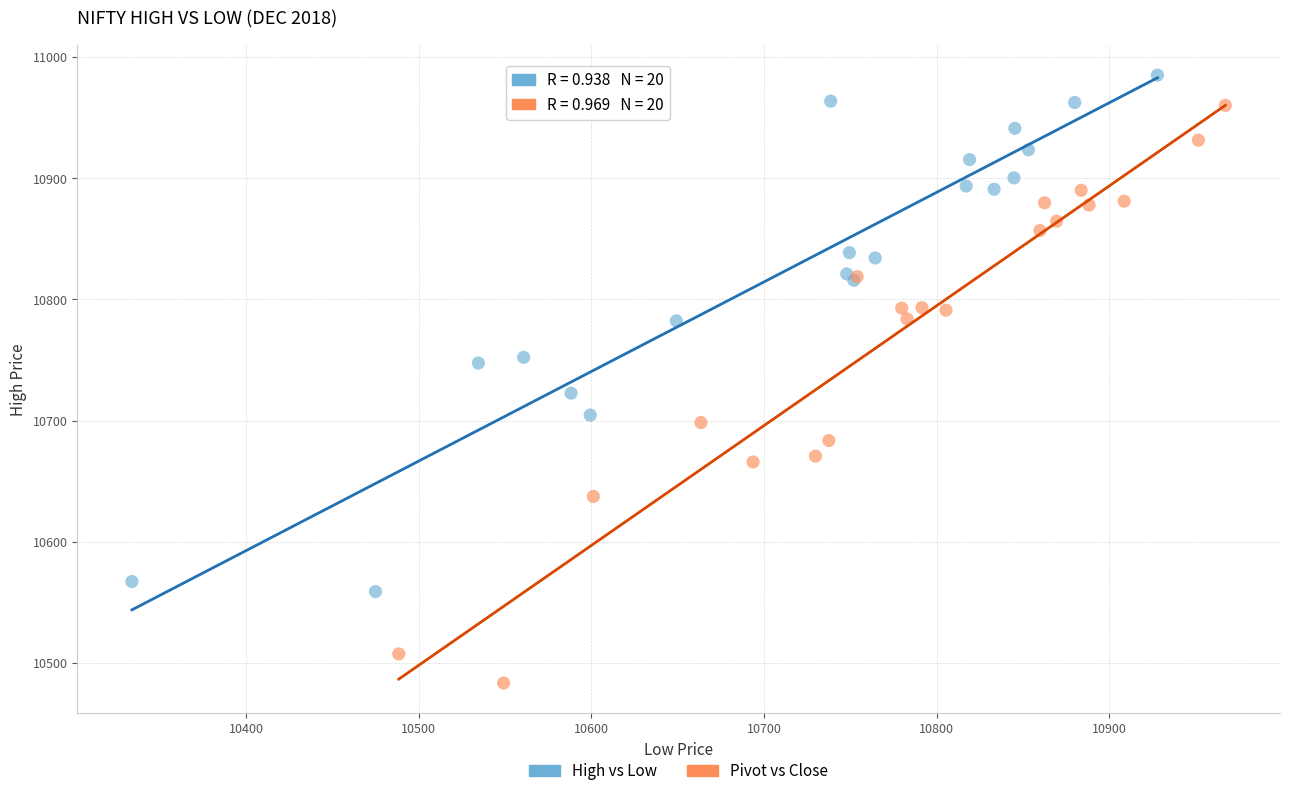

Which series contains the lowest Y value?

Pivot vs Close